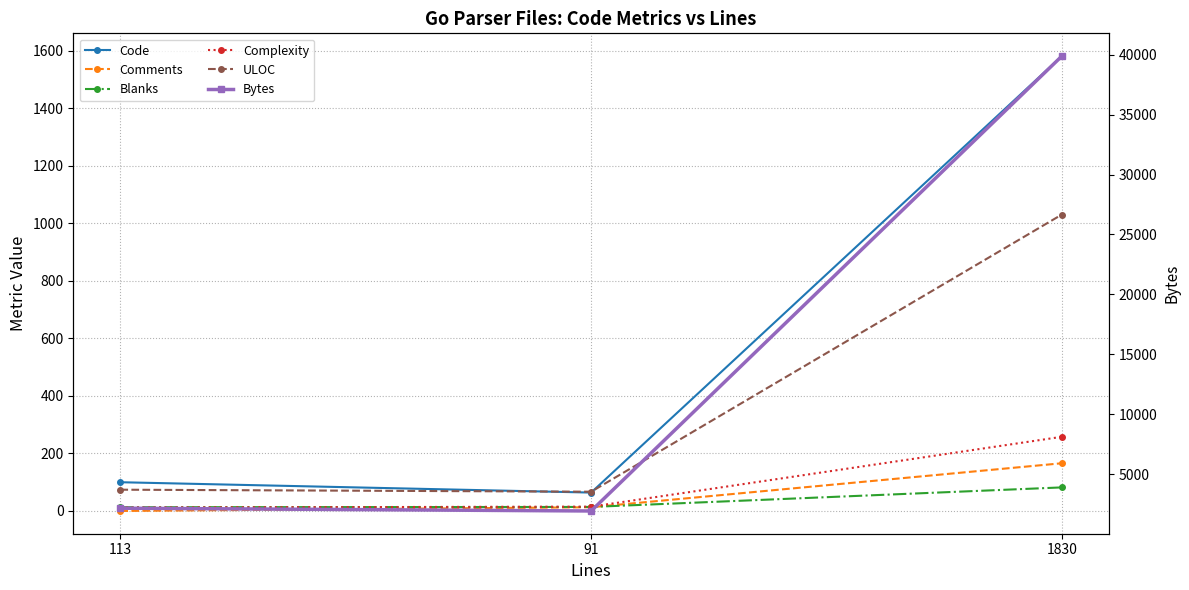

What is the value of the ULOC point at the 2nd from the left?

67